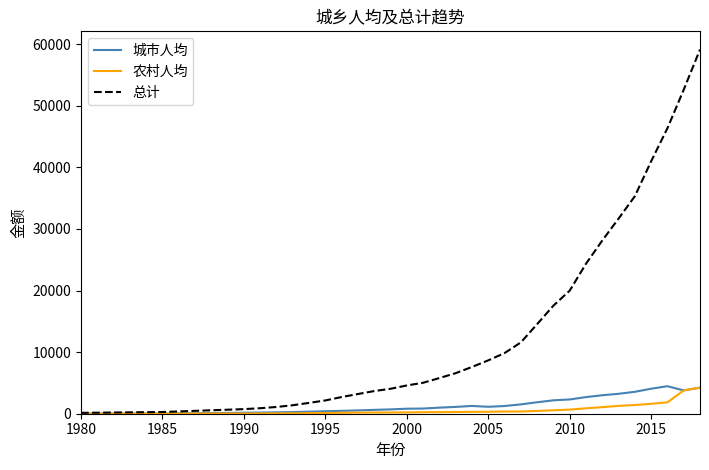

How many series are shown in this chart?

3